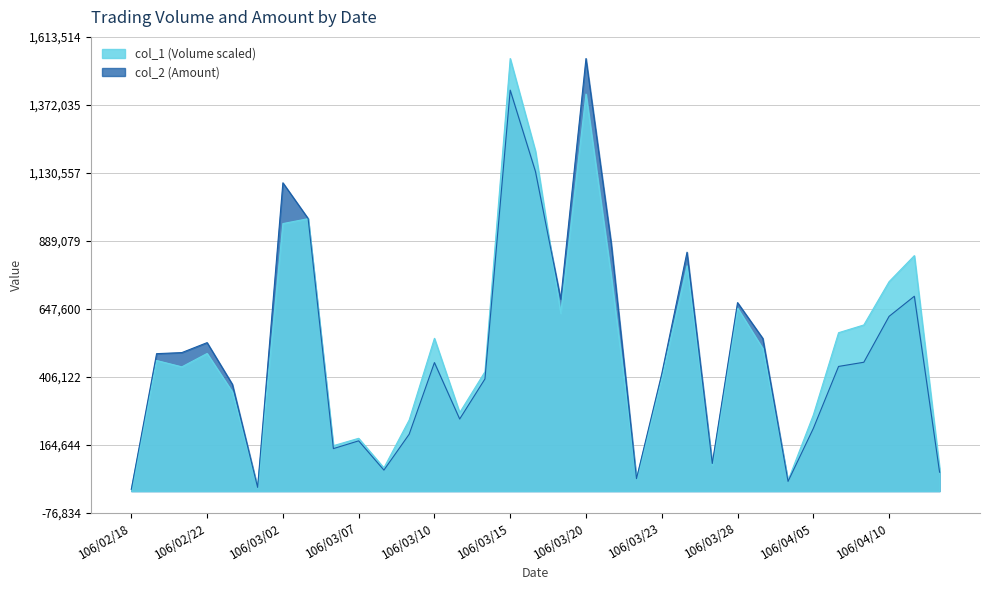

At how many categories does at least one series exceed 617680?

11